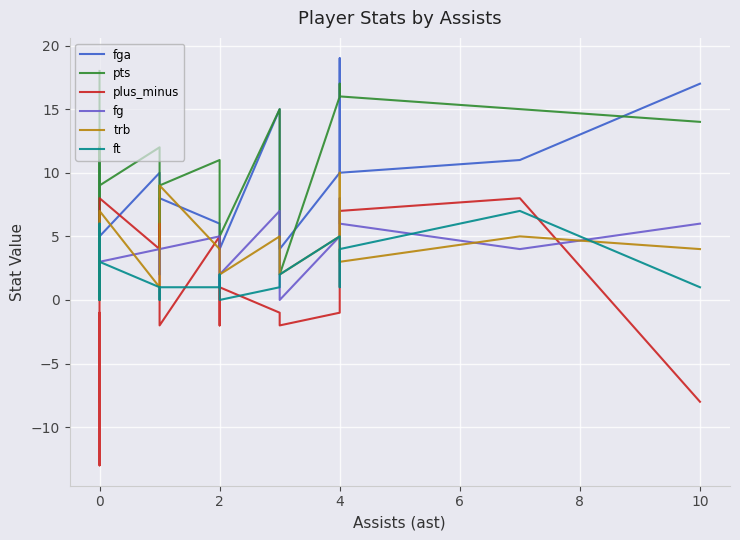

How many lines are shown in the chart?

6